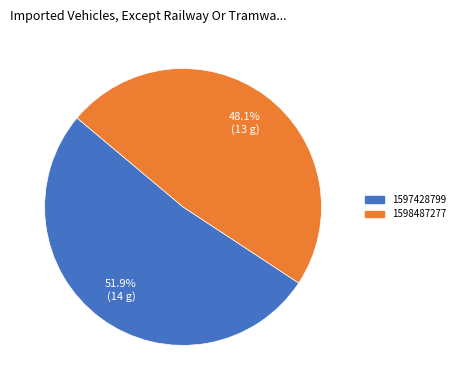

Is there any slice that represents more than half of the pie?

Yes